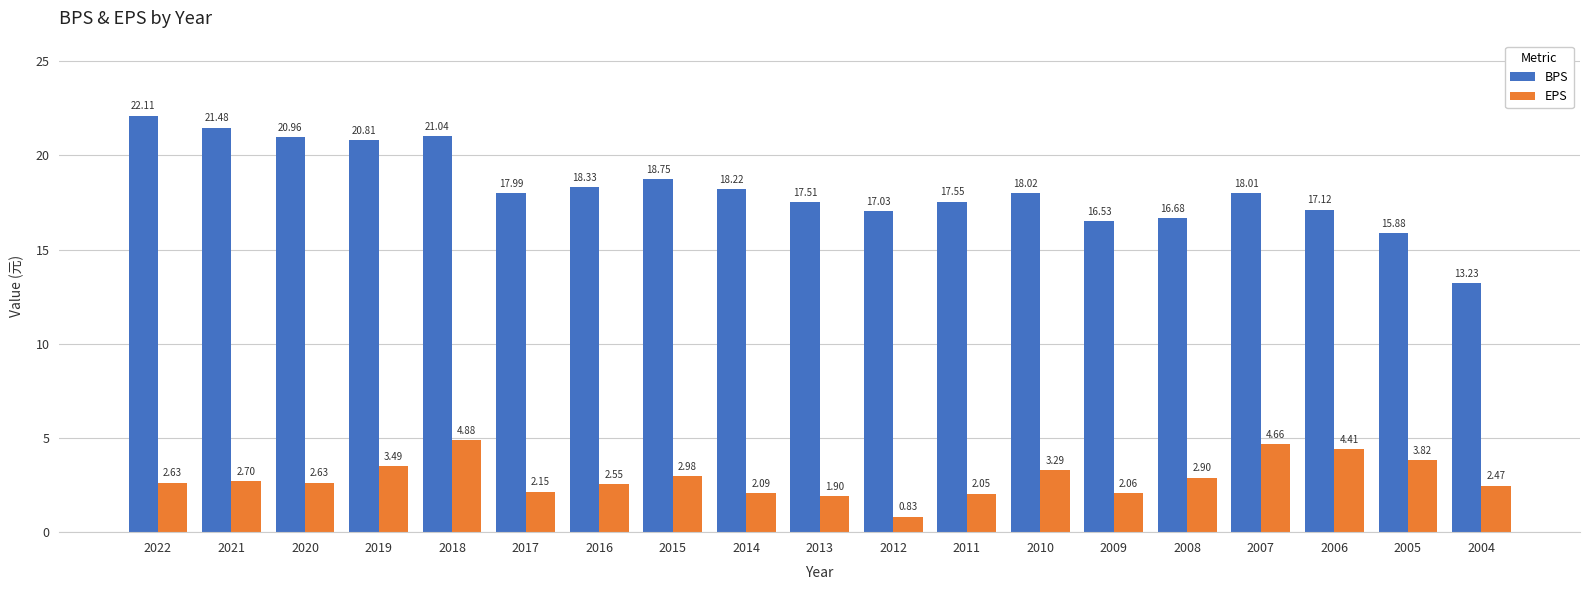

Rank the series at 2016 from lowest to highest value.

EPS, BPS